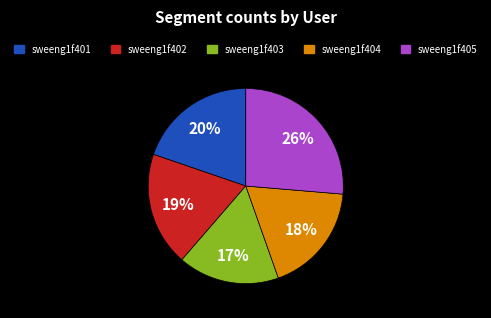

Rank the categories by value from lowest to highest.

sweeng1f403, sweeng1f404, sweeng1f402, sweeng1f401, sweeng1f405